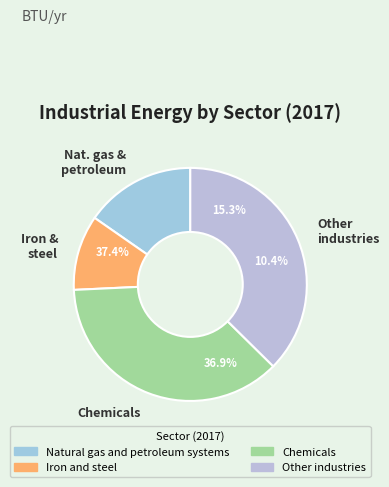

Is the sum of Chemicals and Natural gas and petroleum systems greater than half?

Yes